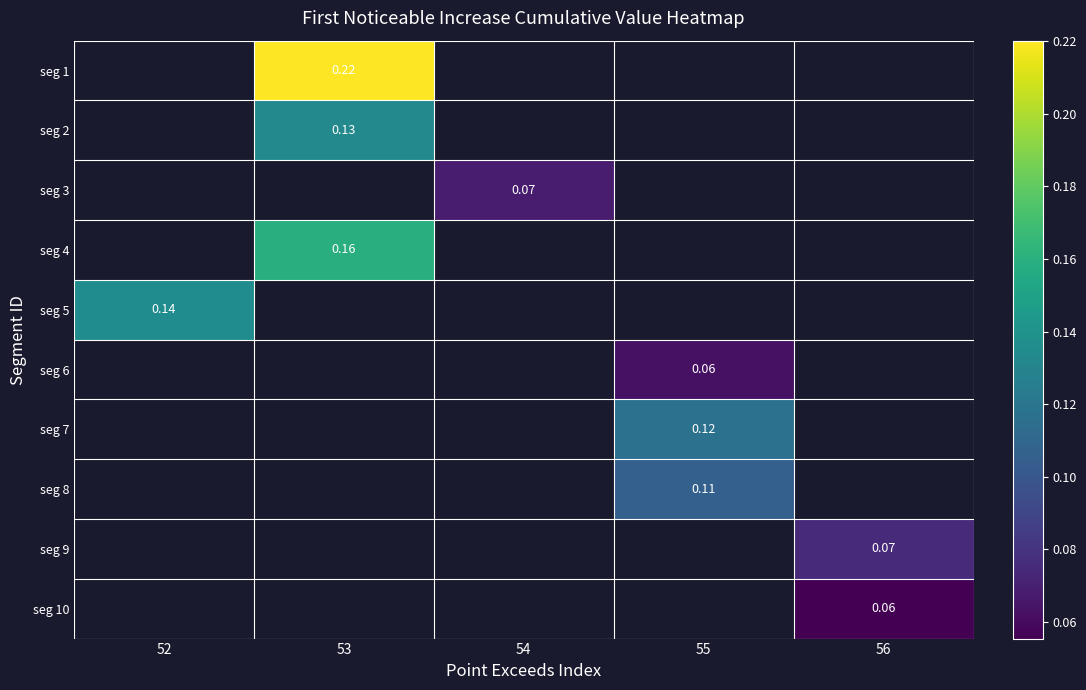

At 56, list the series in order from smallest to largest.

seg 10, seg 1, seg 2, seg 3, seg 4, seg 5, seg 6, seg 7, seg 8, seg 9